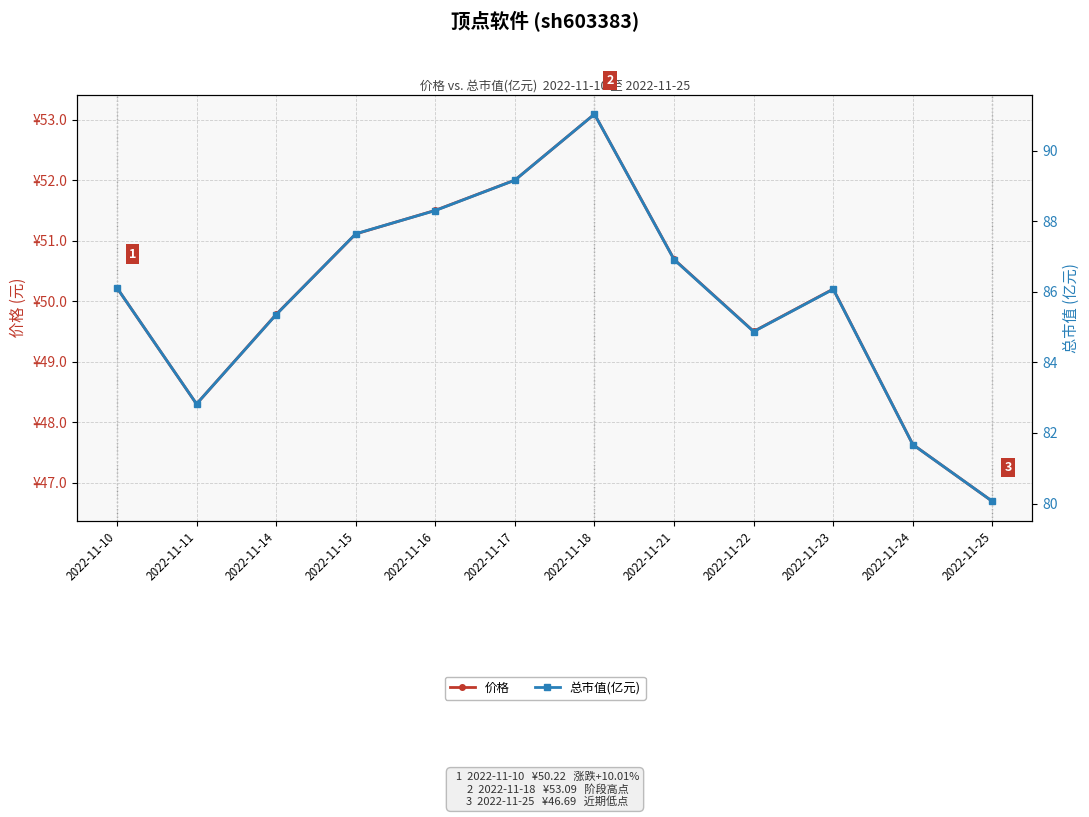

True or false: 价格 has a value of 71.4 at 2022-11-21.

False